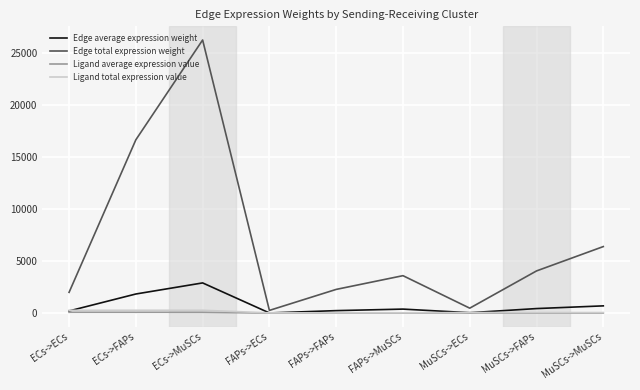

True or false: Edge total expression weight has a value of 2012.3 at ECs->ECs.

True